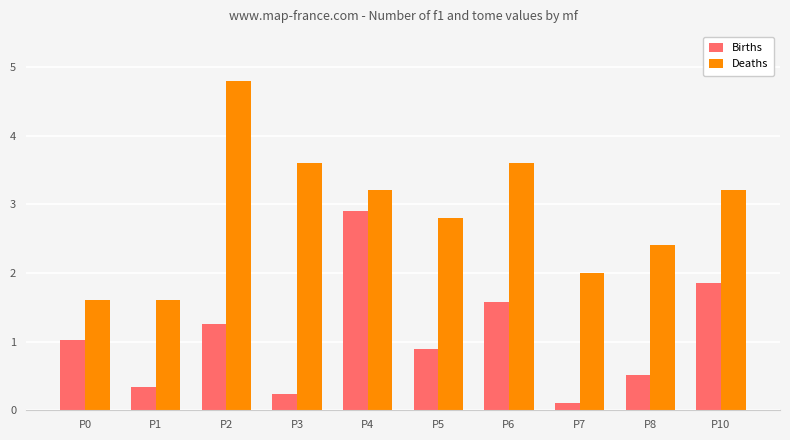

Which category has the highest value across all series?

P2